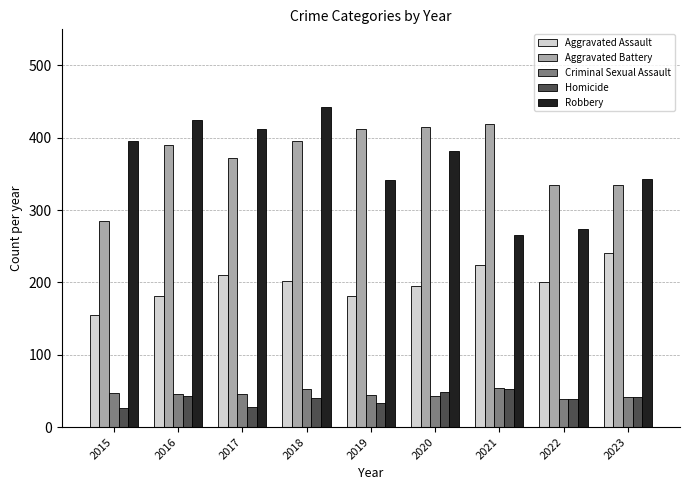

What is the difference between the maximum and minimum values in the Robbery series?

177